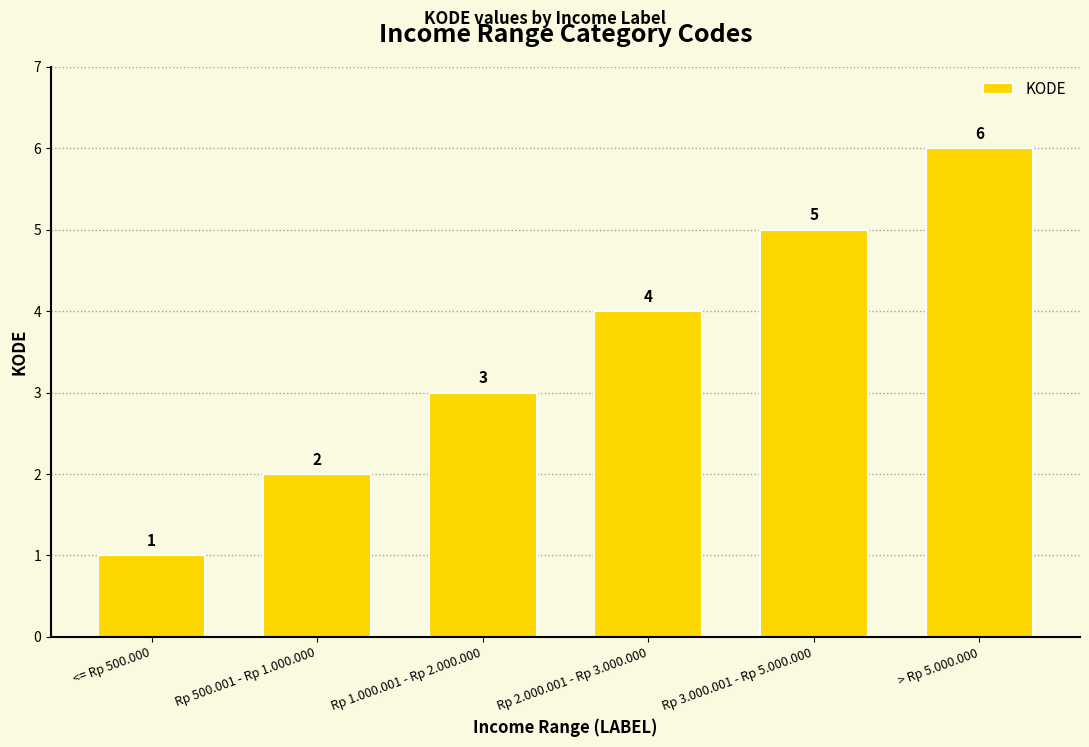

How many values are below 4?

3